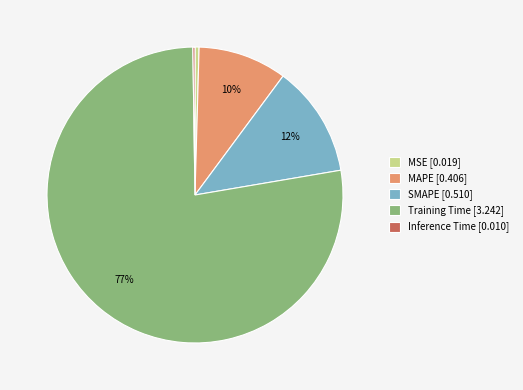

Which slice represents more than half of the pie?

Training Time